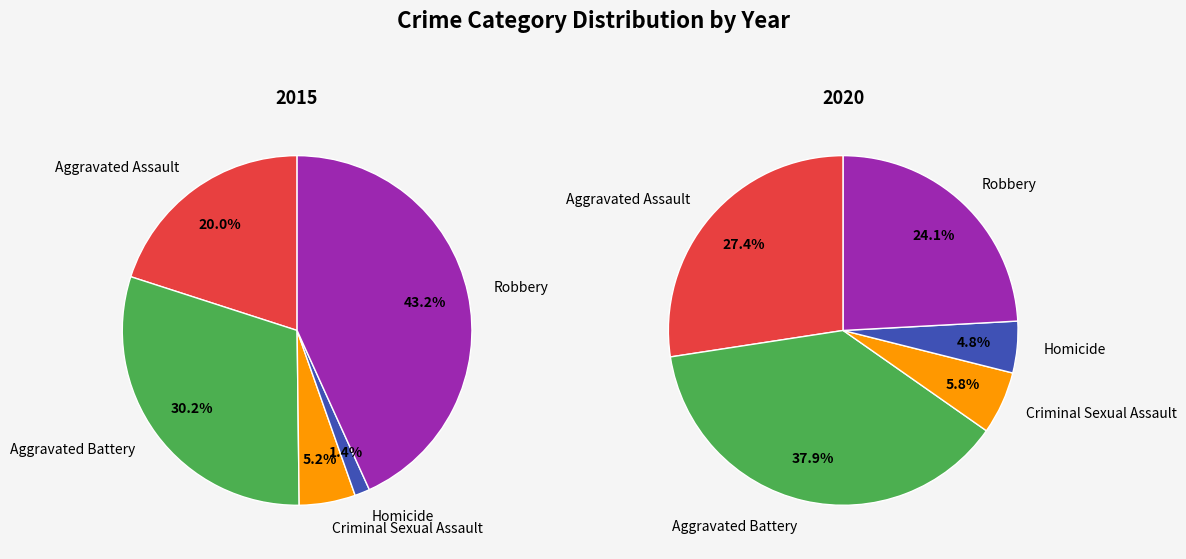

To the nearest percent, what percentage of the pie is Criminal Sexual Assault?

5%